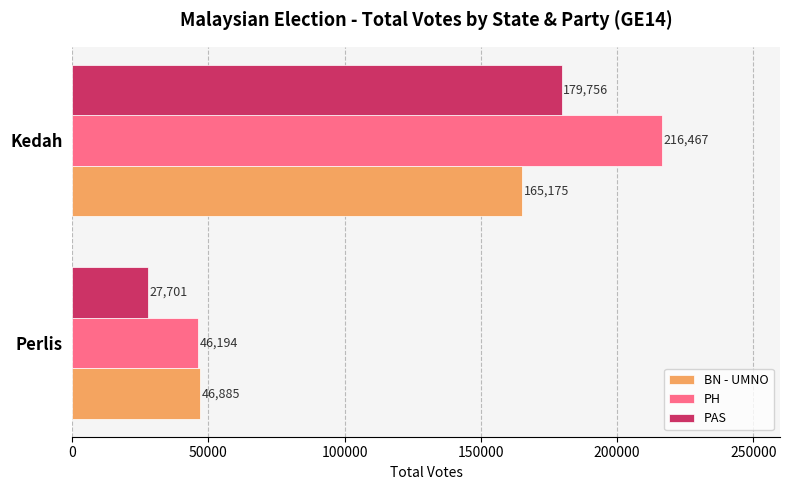

Which series has the largest total across all categories?

PH